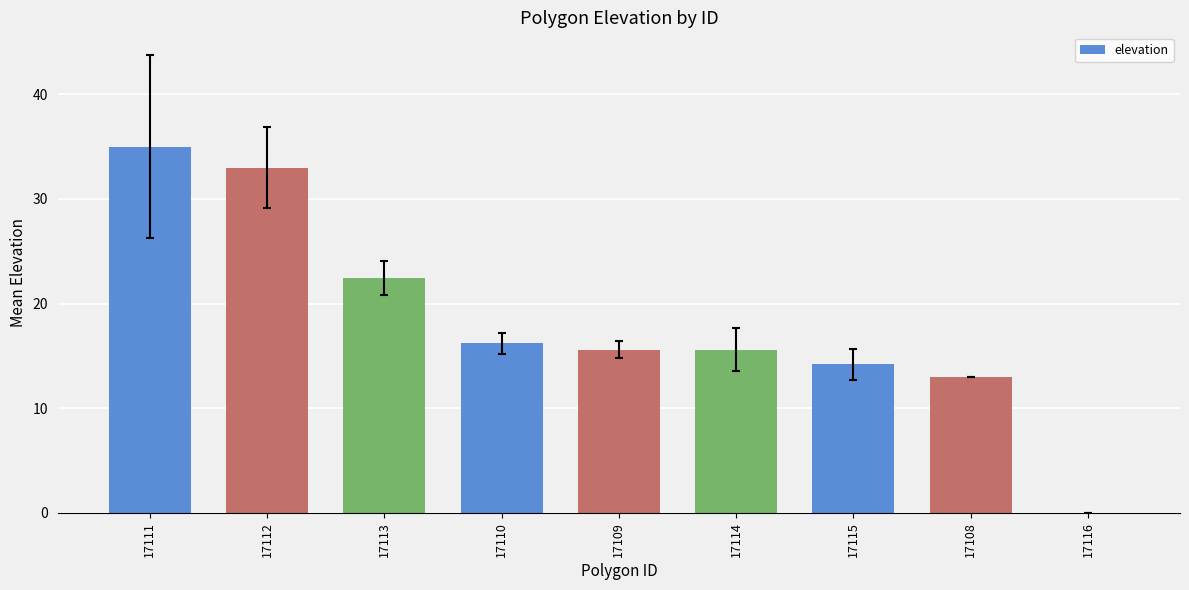

The chart shows a value of 50.1 at 17112. True or false?

False